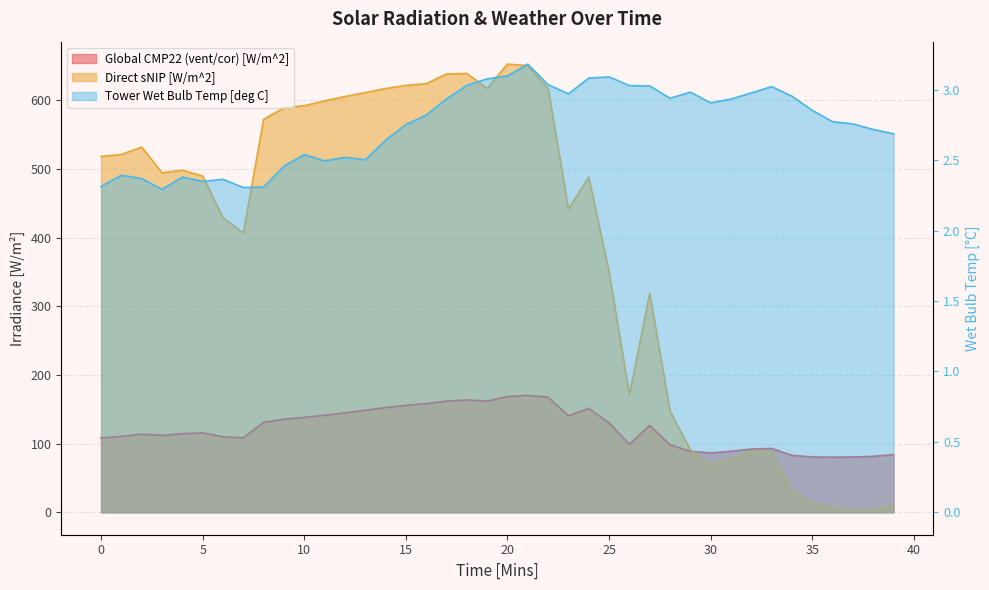

Does the chart display data point markers on the line(s)?

No